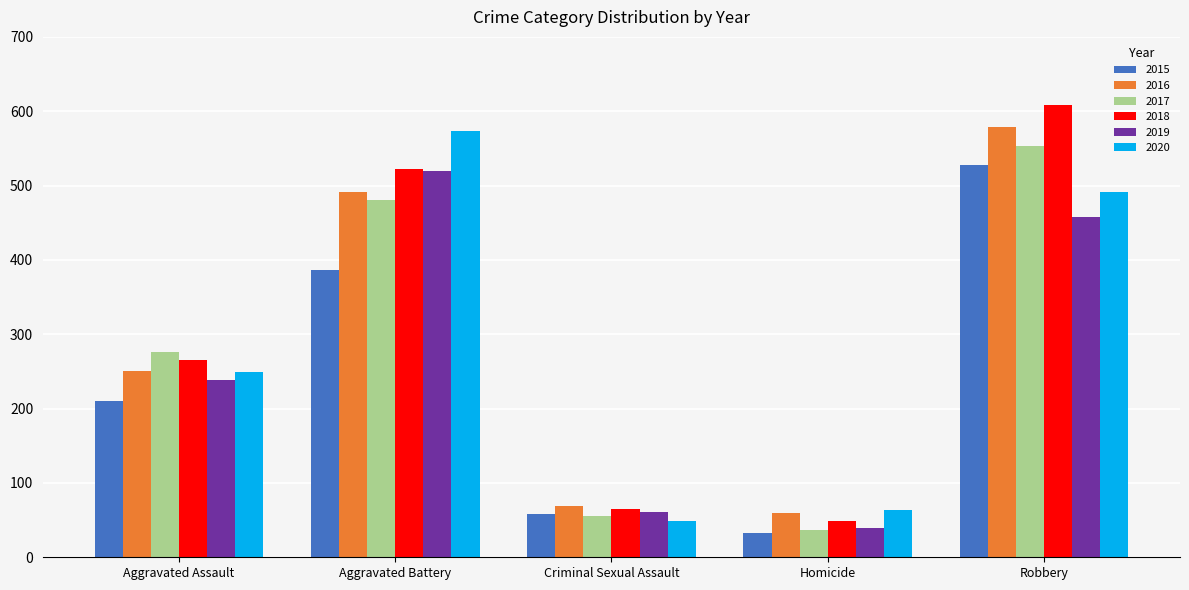

Reading left to right, transcribe all the data shown in this chart.

2015: Aggravated Assault=210	Aggravated Battery=387	Criminal Sexual Assault=58	Homicide=32	Robbery=527
2016: Aggravated Assault=250	Aggravated Battery=491	Criminal Sexual Assault=69	Homicide=59	Robbery=579
2017: Aggravated Assault=276	Aggravated Battery=480	Criminal Sexual Assault=55	Homicide=37	Robbery=553
2018: Aggravated Assault=265	Aggravated Battery=522	Criminal Sexual Assault=65	Homicide=49	Robbery=608
2019: Aggravated Assault=238	Aggravated Battery=520	Criminal Sexual Assault=61	Homicide=40	Robbery=458
2020: Aggravated Assault=249	Aggravated Battery=574	Criminal Sexual Assault=49	Homicide=63	Robbery=491